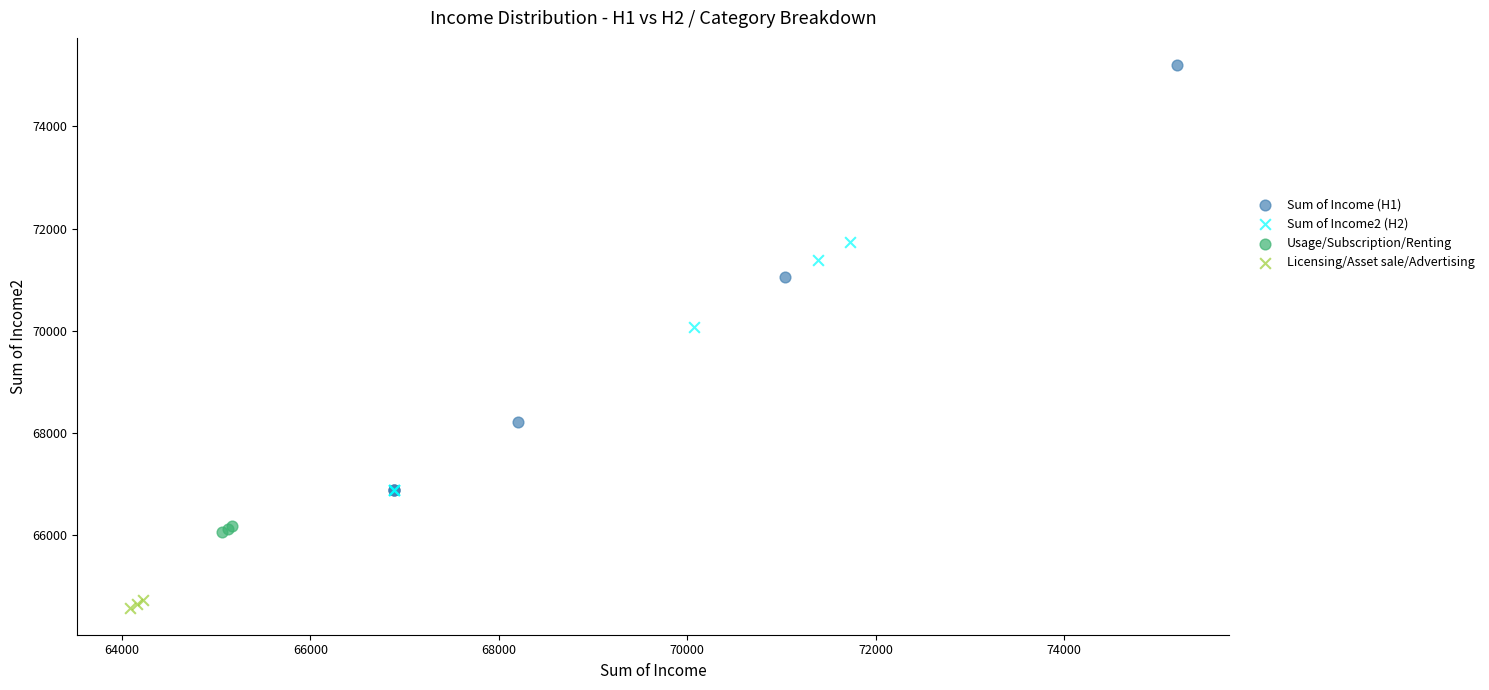

Which series has the widest spread of Y values?

Sum of Income (H1)